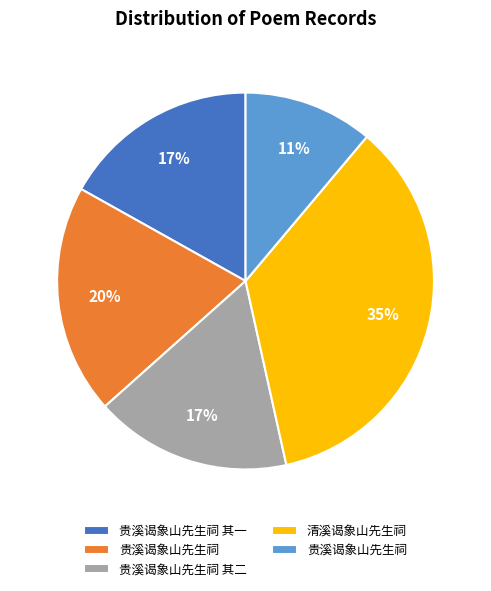

Is there a majority slice in this chart?

No